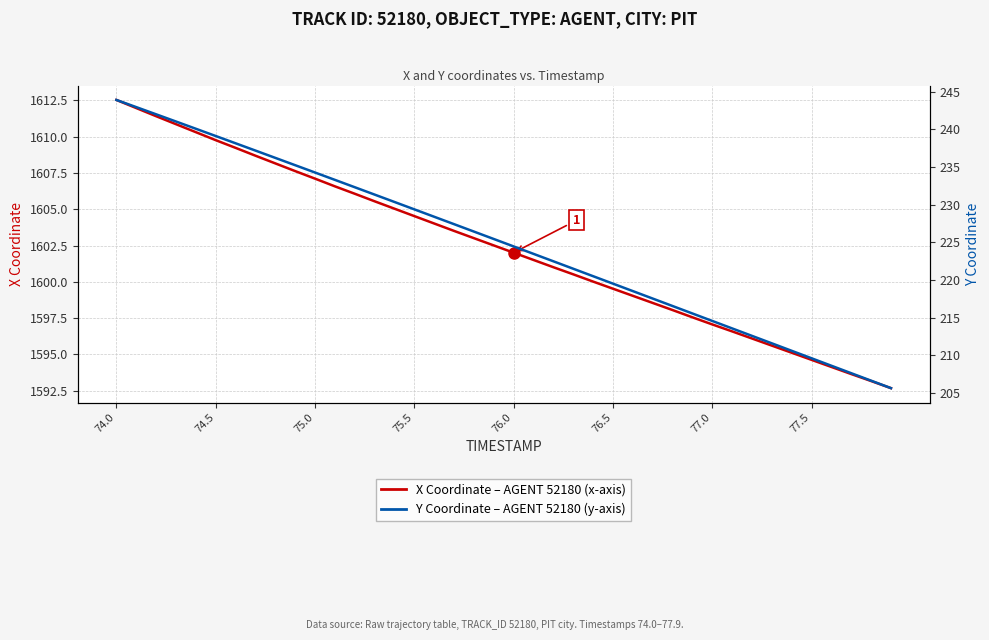

True or false: Y Coordinate (AGENT 52180) has more than 2 points higher than both neighbors.

False